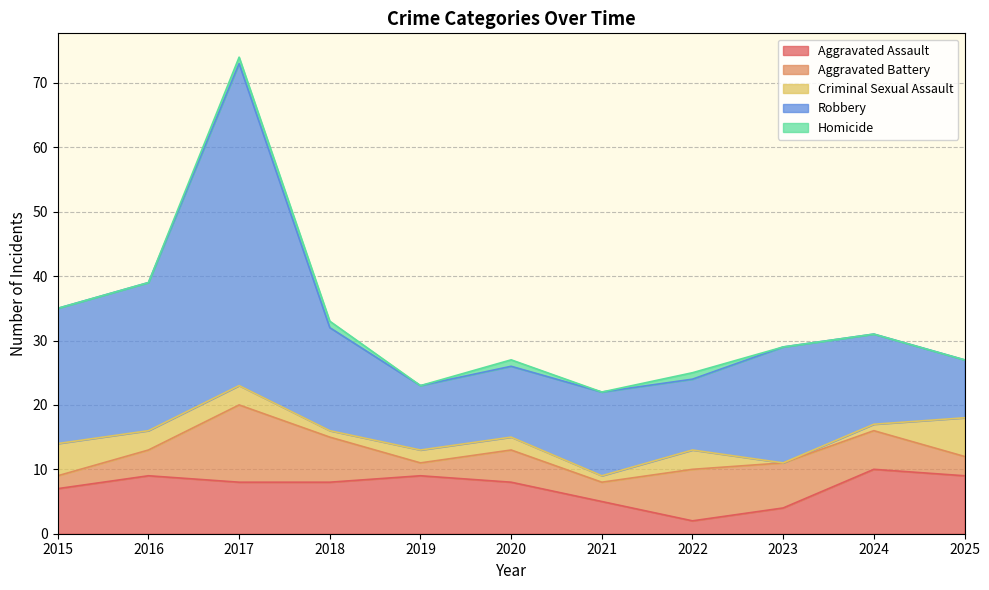

Reading left to right, extract all data points from this chart.

Aggravated Assault: 2015=7	2016=9	2017=8	2018=8	2019=9	2020=8	2021=5	2022=2	2023=4	2024=10	2025=9
Aggravated Battery: 2015=2	2016=4	2017=12	2018=7	2019=2	2020=5	2021=3	2022=8	2023=7	2024=6	2025=3
Criminal Sexual Assault: 2015=5	2016=3	2017=3	2018=1	2019=2	2020=2	2021=1	2022=3	2023=0	2024=1	2025=6
Robbery: 2015=21	2016=23	2017=50	2018=16	2019=10	2020=11	2021=13	2022=11	2023=18	2024=14	2025=9
Homicide: 2015=0	2016=0	2017=1	2018=1	2019=0	2020=1	2021=0	2022=1	2023=0	2024=0	2025=0